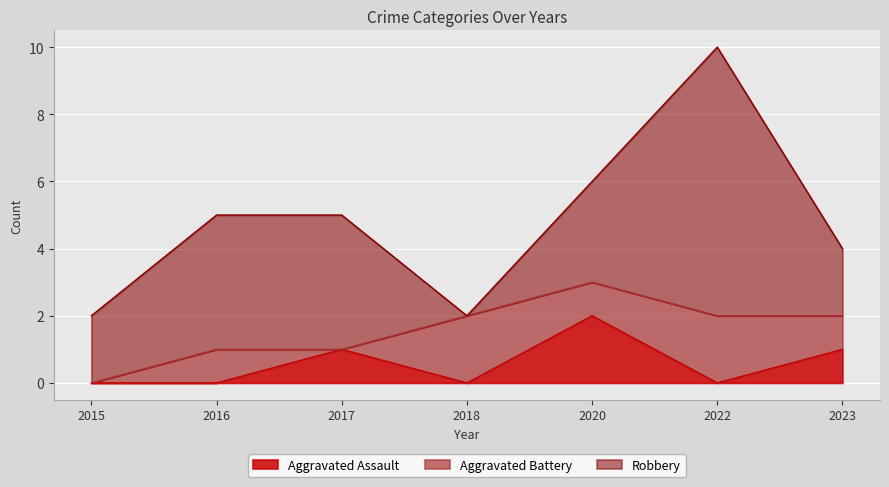

How many positive values does the Aggravated Assault series have?

3